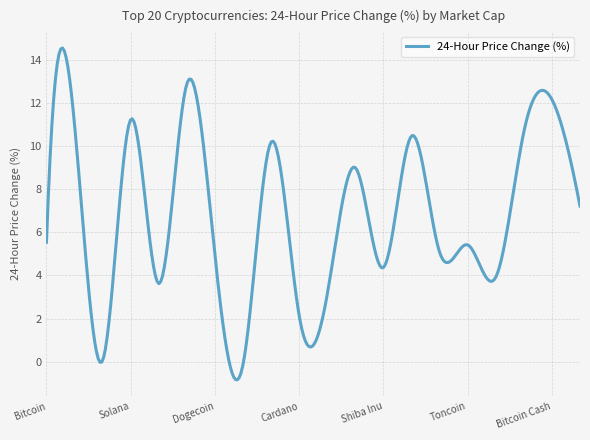

How many categories are shown in the chart?

300